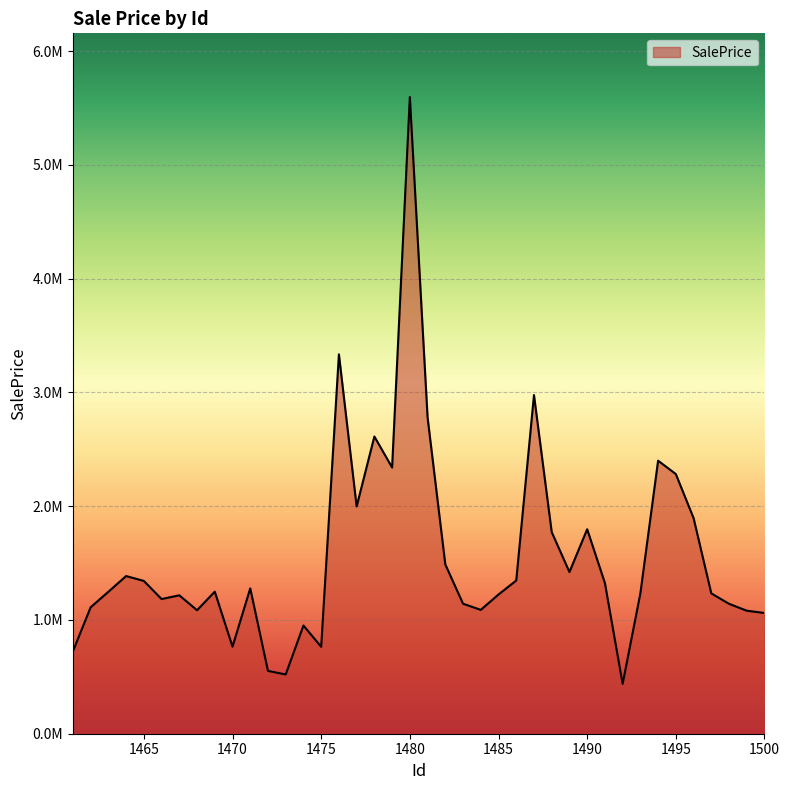

Does the chart display data point markers on the line(s)?

No